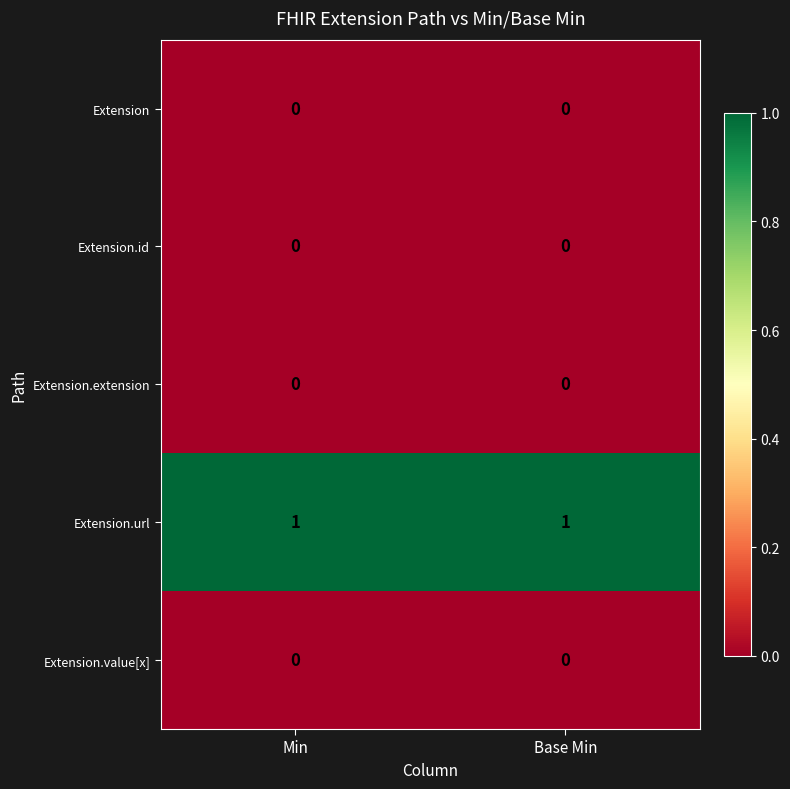

The Extension.value[x] series shows 0 at Base Min. True or false?

True